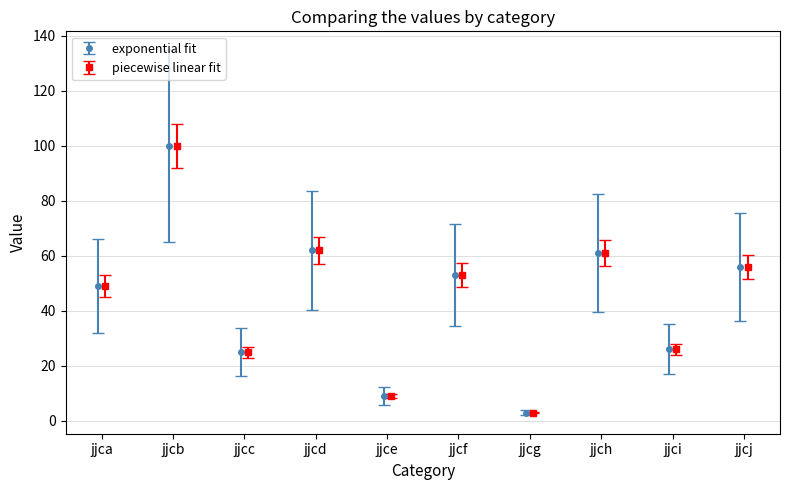

What is the highest value of the exponential fit series?

100